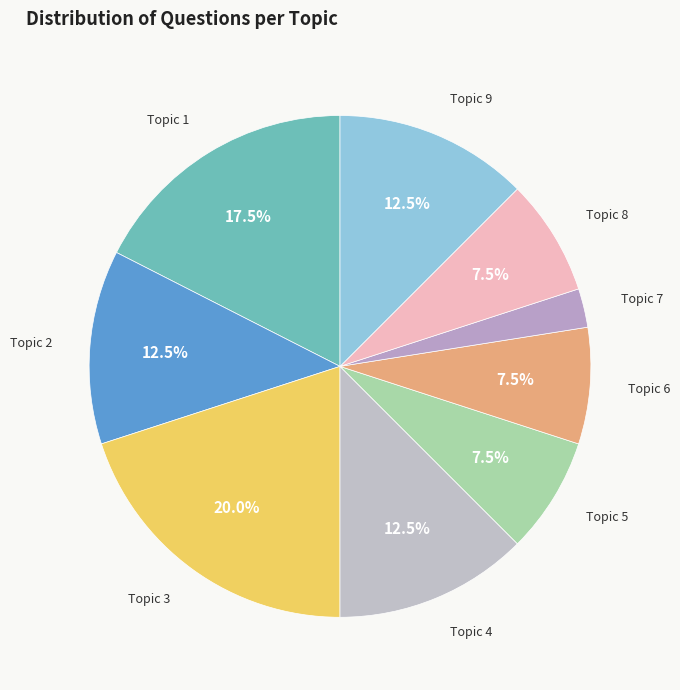

How many segments does this pie chart have?

9